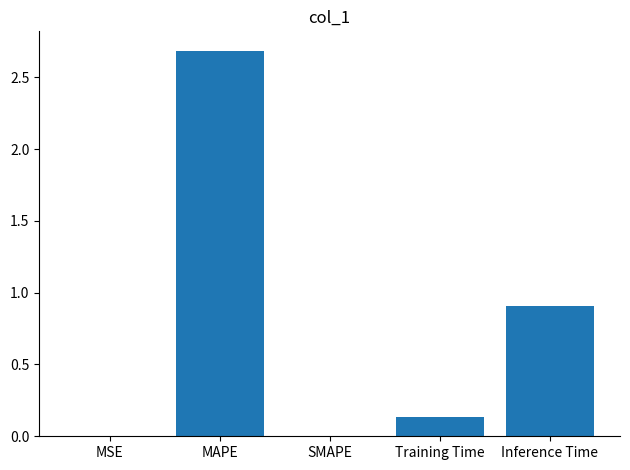

What is the average value?

0.7